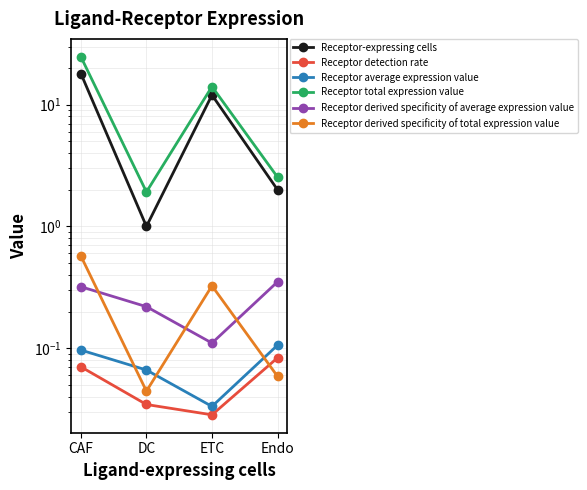

The Receptor-expressing cells series shows 18.0 at CAF. True or false?

True